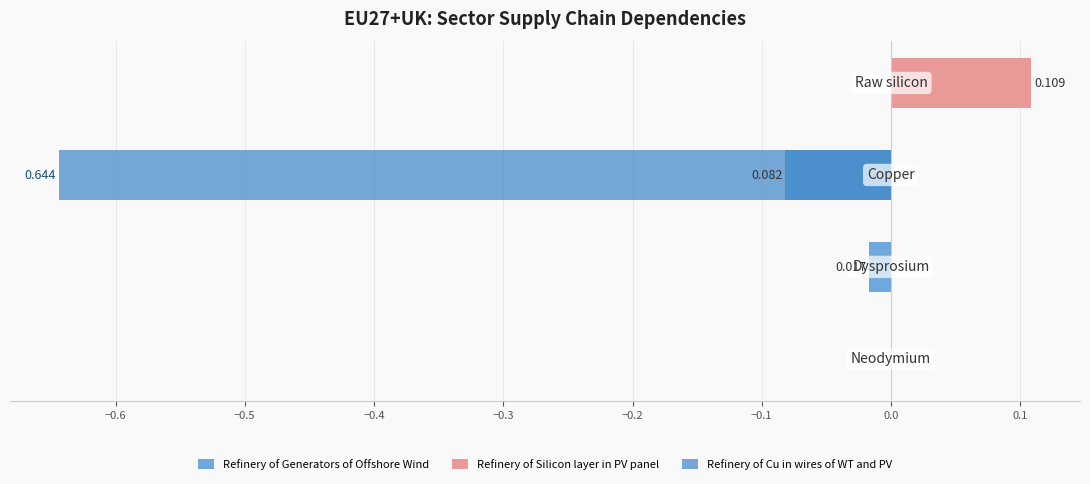

Is the value of Refinery of Silicon layer in PV panel at −0.7 greater than the value of Refinery of Generators of Offshore Wind at −0.4?

No